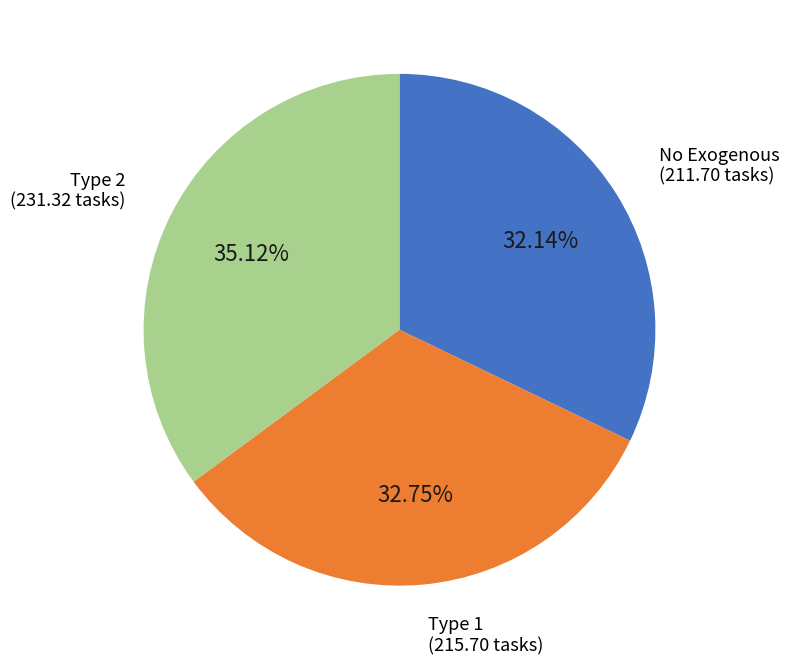

Does any single category account for the majority?

No